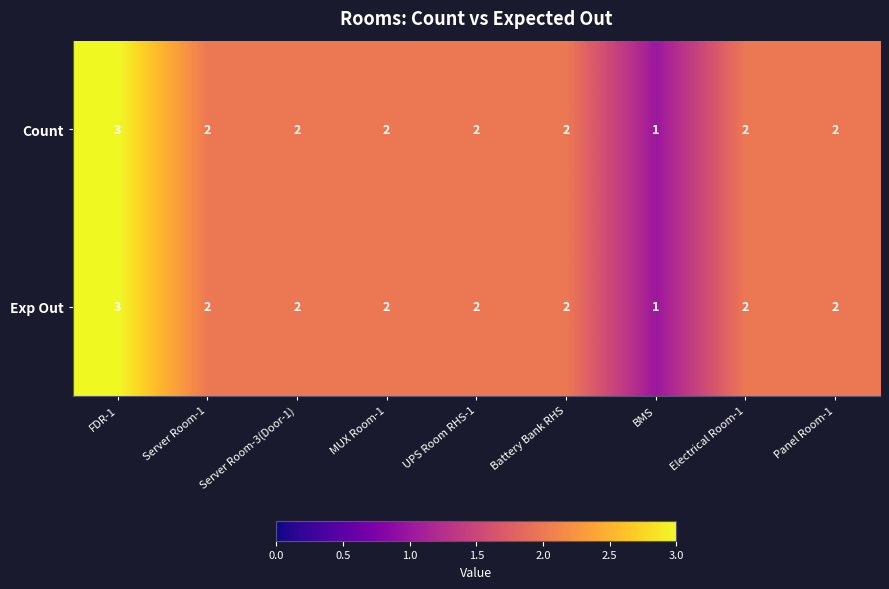

At which category is the sum across all series the highest?

FDR-1